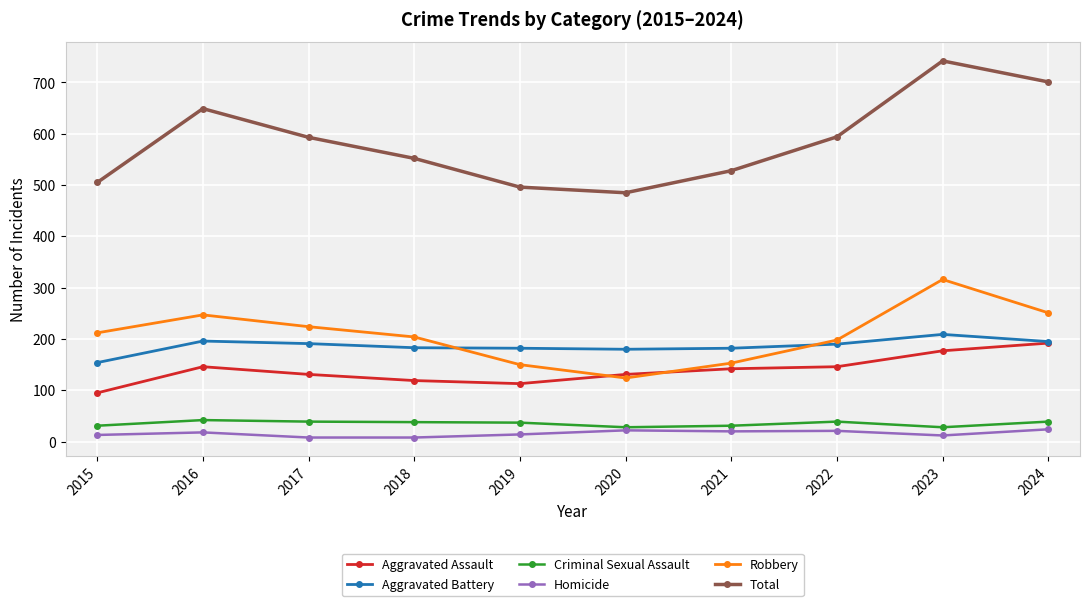

True or false: Criminal Sexual Assault and Aggravated Battery intersect in this chart.

False